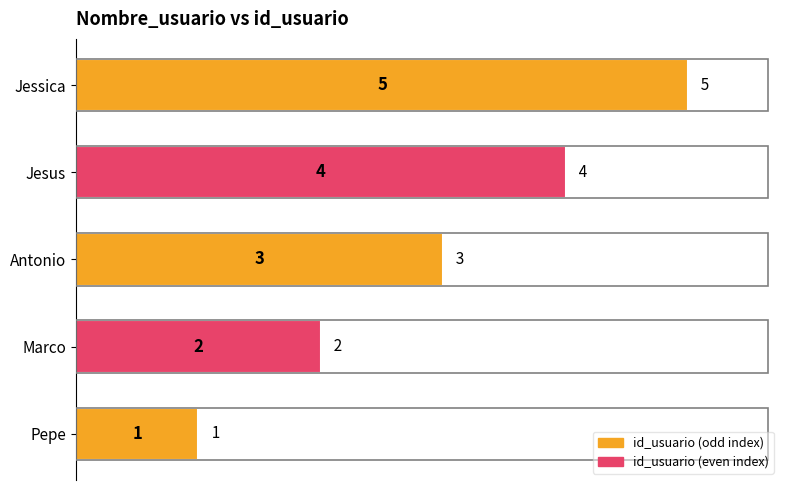

Count the values in the range 2 to 4.

3